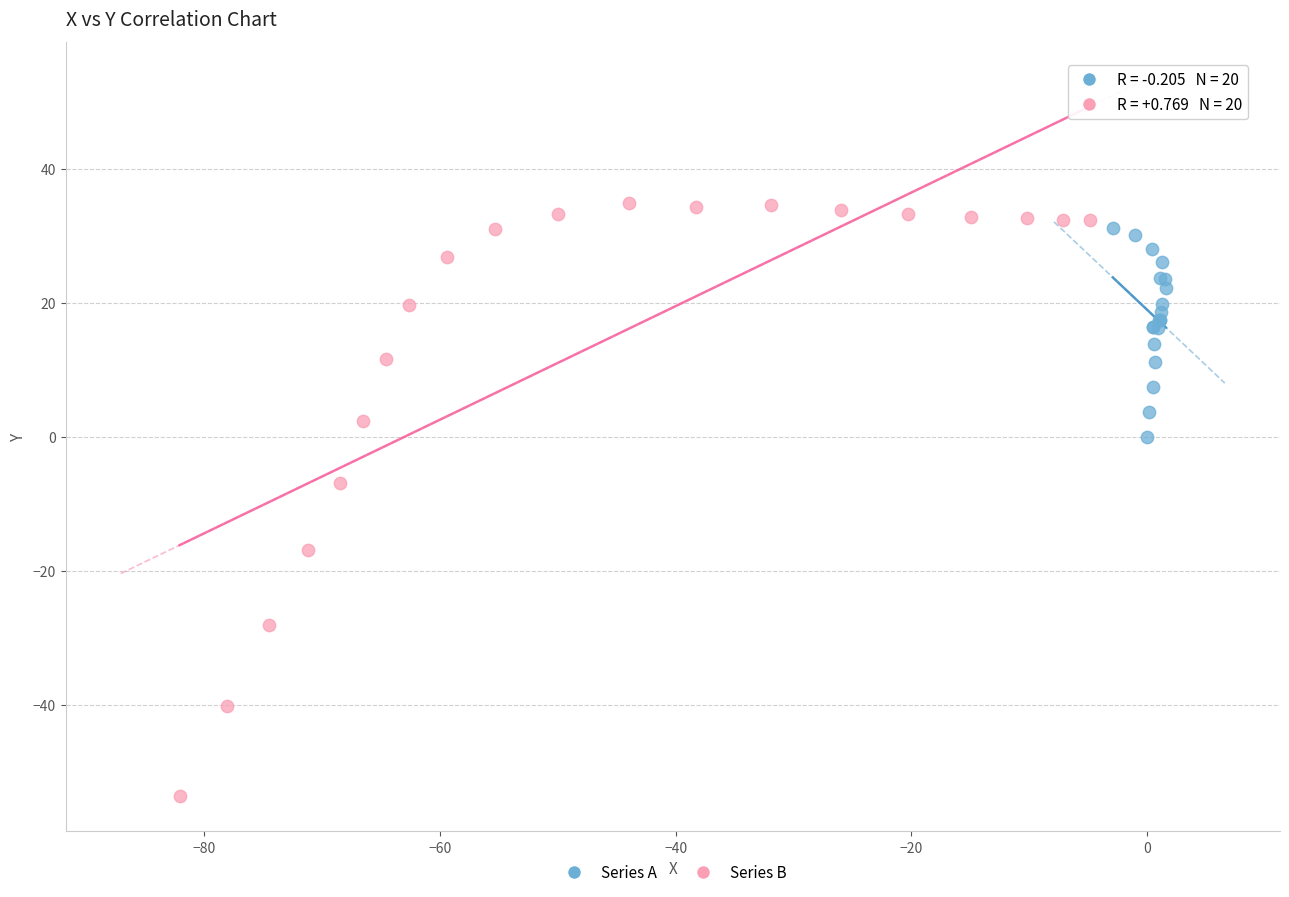

Which series has the widest spread of Y values?

Series B